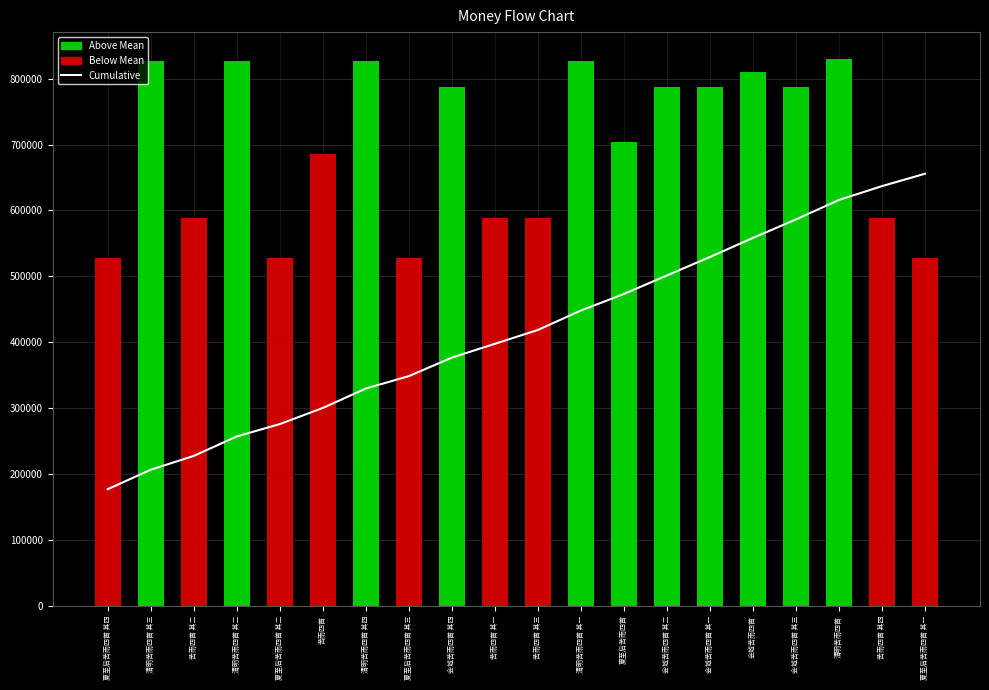

Where does the col_0 series first go above 786873?

清明苦雨四首 其三